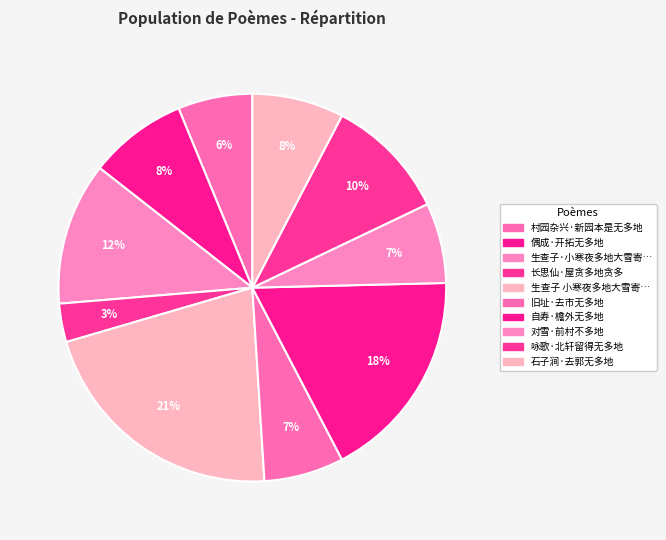

To the nearest percent, what is the difference between the largest and smallest slice percentages?

18%